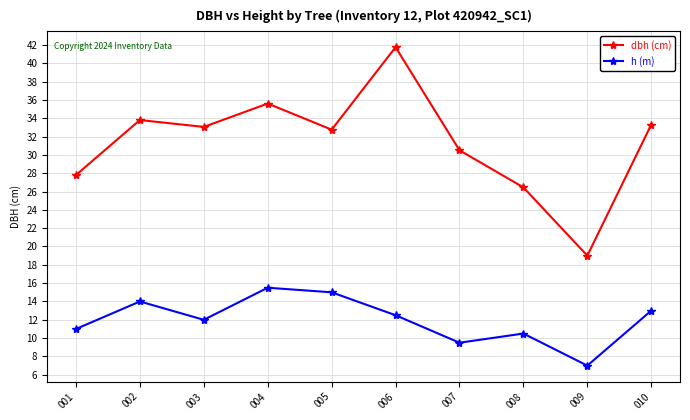

What is the difference between the highest and lowest values at 007?

21.0